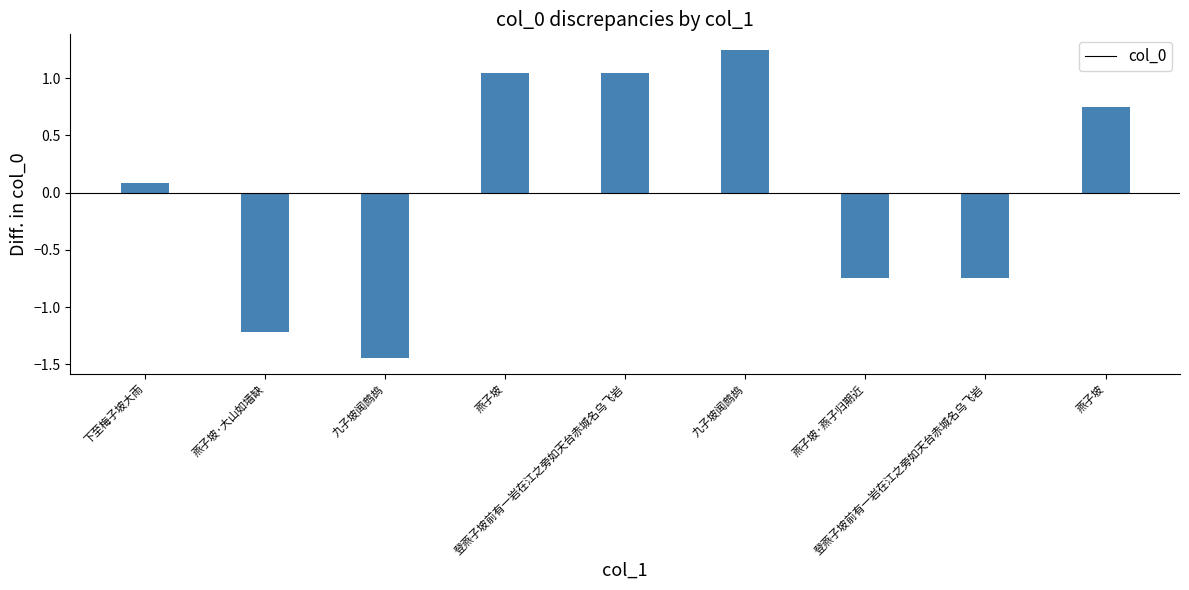

Rank the categories by value from highest to lowest.

九子坡闻鹧鸪, 燕子坡, 登燕子坡前有一岩在江之旁如天台赤城名乌飞岩, 燕子坡, 下至梅子坡大雨, 登燕子坡前有一岩在江之旁如天台赤城名乌飞岩, 燕子坡·燕子归期近, 燕子坡·大山如墙缺, 九子坡闻鹧鸪